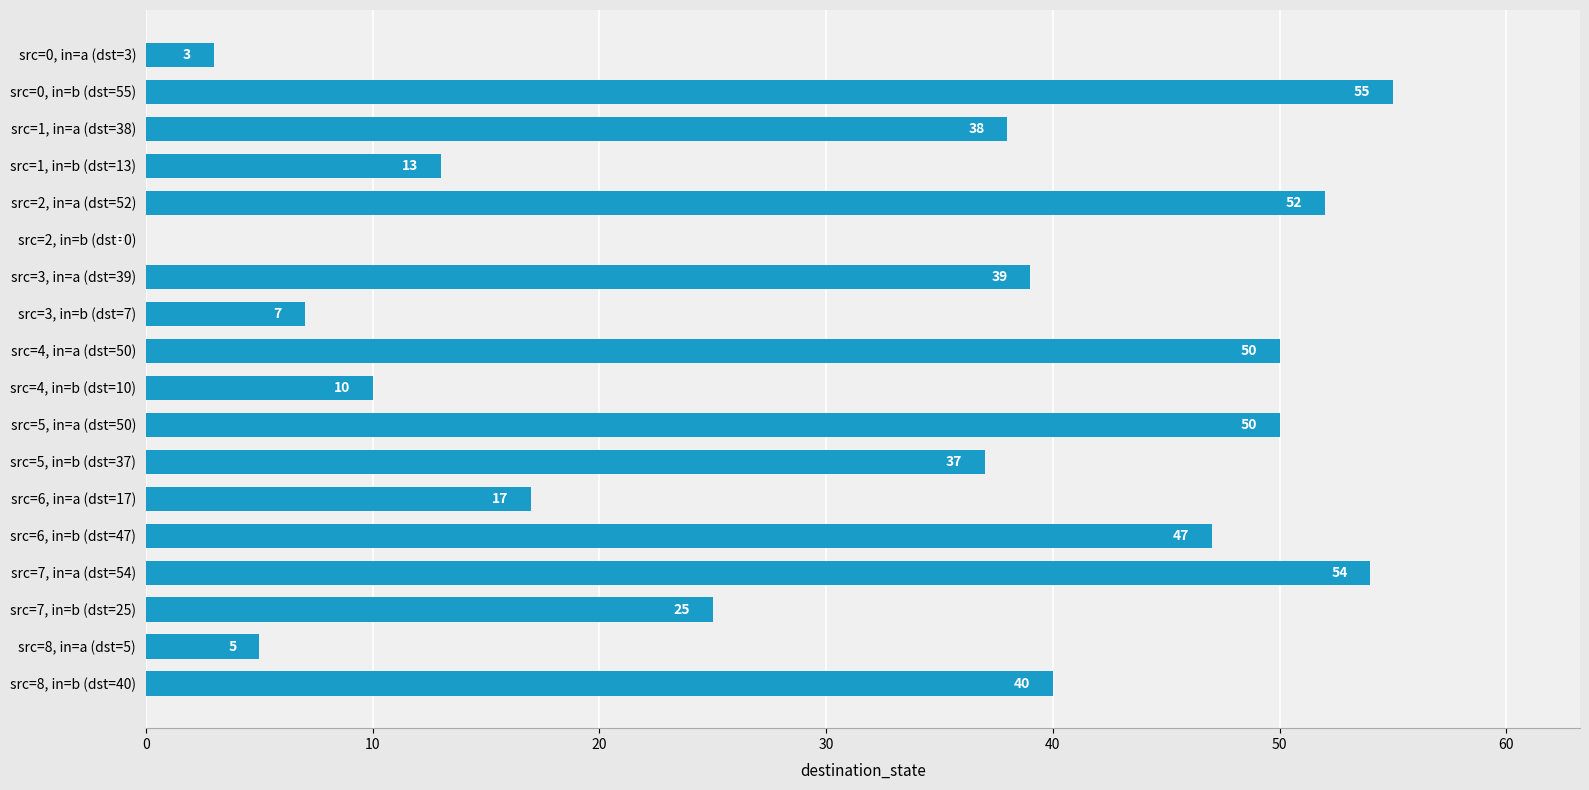

What is the approximate value at src=7, in=b (dst=25)?

25